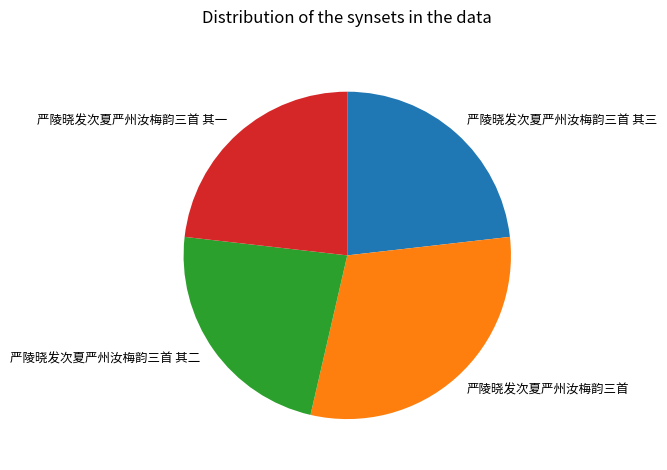

How many segments does this pie chart have?

4